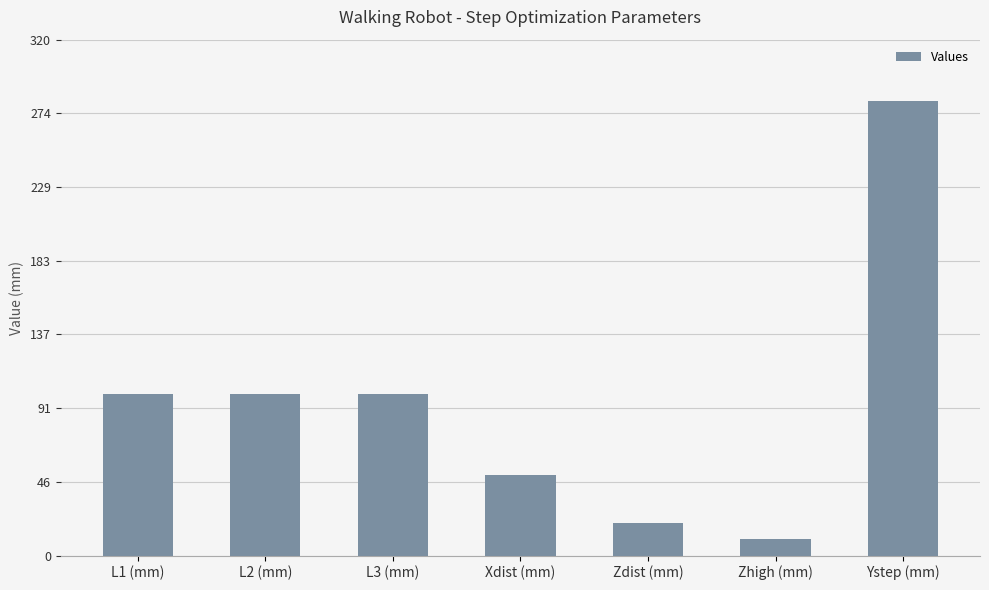

Are the bars grouped side by side (vs. stacked)?

No